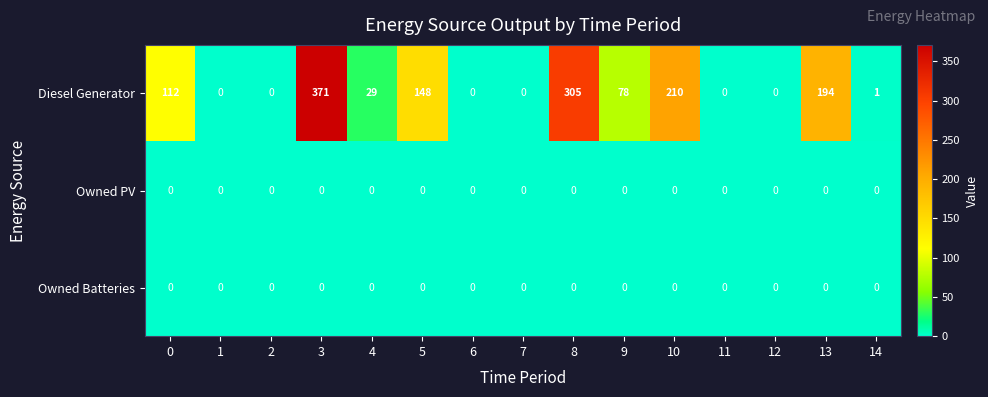

What is the maximum value shown in the chart?

371